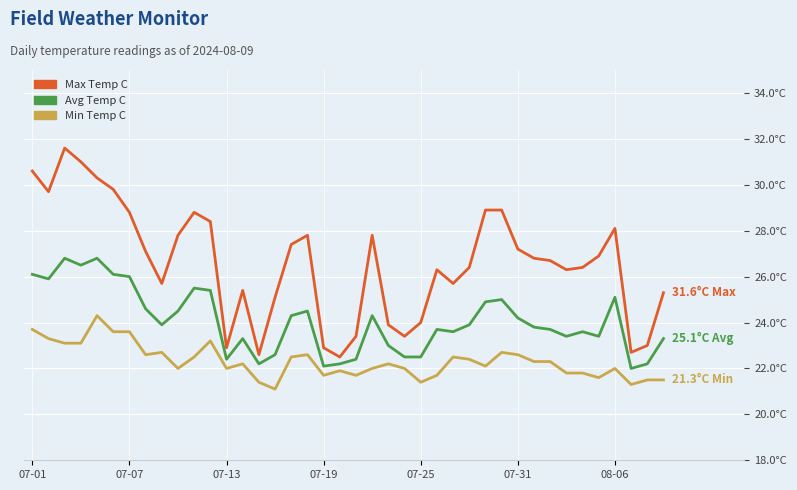

Reading left to right, list all the values displayed in this chart.

max_temp_c: 30.6	29.7	31.6	31.0	30.3	29.8	28.8	27.1	25.7	27.8	28.8	28.4	22.9	25.4	22.6	25.1	27.4	27.8	22.9	22.5	23.4	27.8	23.9	23.4	24.0	26.3	25.7	26.4	28.9	28.9	27.2	26.8	26.7	26.3	26.4	26.9	28.1	22.7	23.0	25.3
avg_temp_c: 26.1	25.9	26.8	26.5	26.8	26.1	26.0	24.6	23.9	24.5	25.5	25.4	22.4	23.3	22.2	22.6	24.3	24.5	22.1	22.2	22.4	24.3	23.0	22.5	22.5	23.7	23.6	23.9	24.9	25.0	24.2	23.8	23.7	23.4	23.6	23.4	25.1	22.0	22.2	23.3
min_temp_c: 23.7	23.3	23.1	23.1	24.3	23.6	23.6	22.6	22.7	22.0	22.5	23.2	22.0	22.2	21.4	21.1	22.5	22.6	21.7	21.9	21.7	22.0	22.2	22.0	21.4	21.7	22.5	22.4	22.1	22.7	22.6	22.3	22.3	21.8	21.8	21.6	22.0	21.3	21.5	21.5